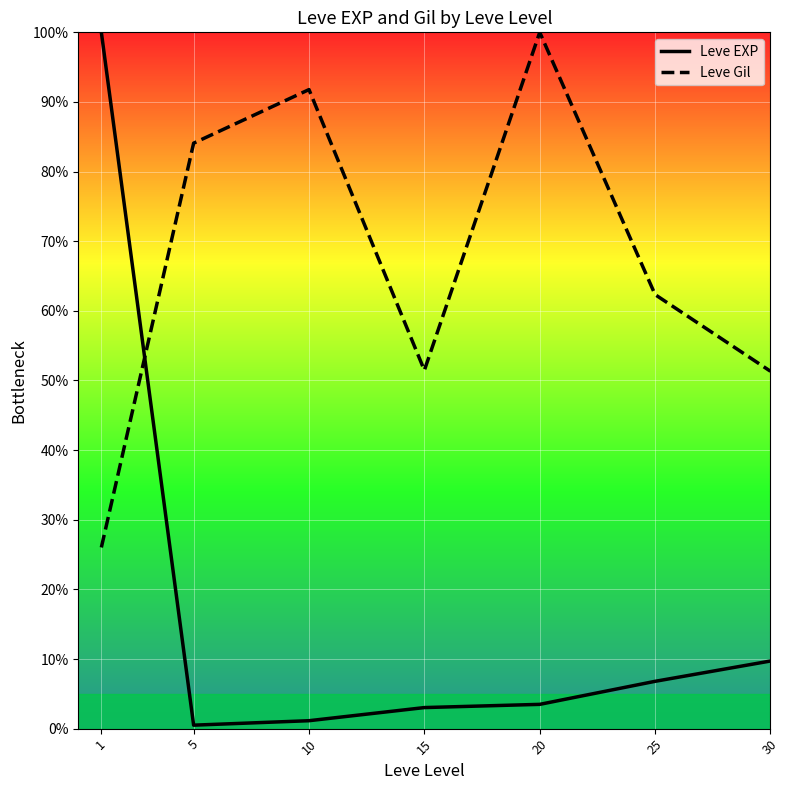

Which series changed the most between 1 and 5?

Leve EXP